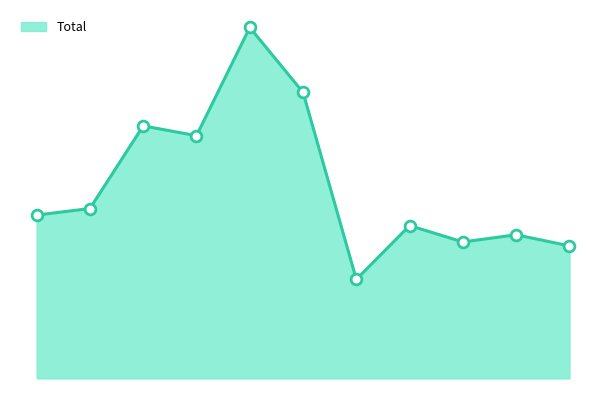

Does the chart have visible grid lines?

No